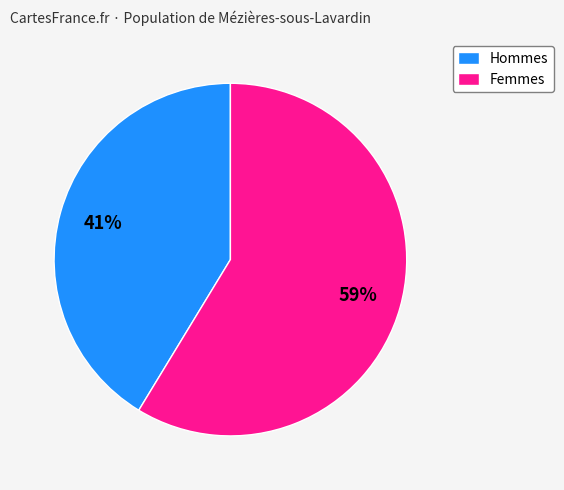

Combined, do Hommes and Femmes account for over 50%?

Yes